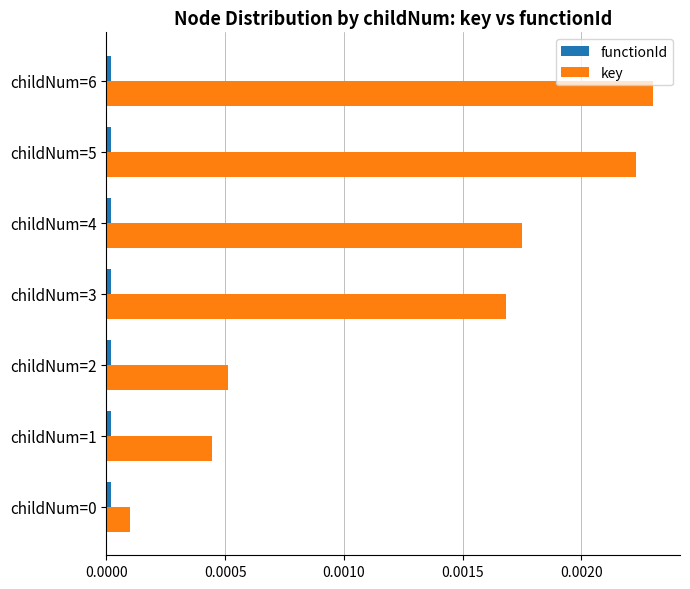

The key series shows 0.0 at childNum=1. True or false?

True